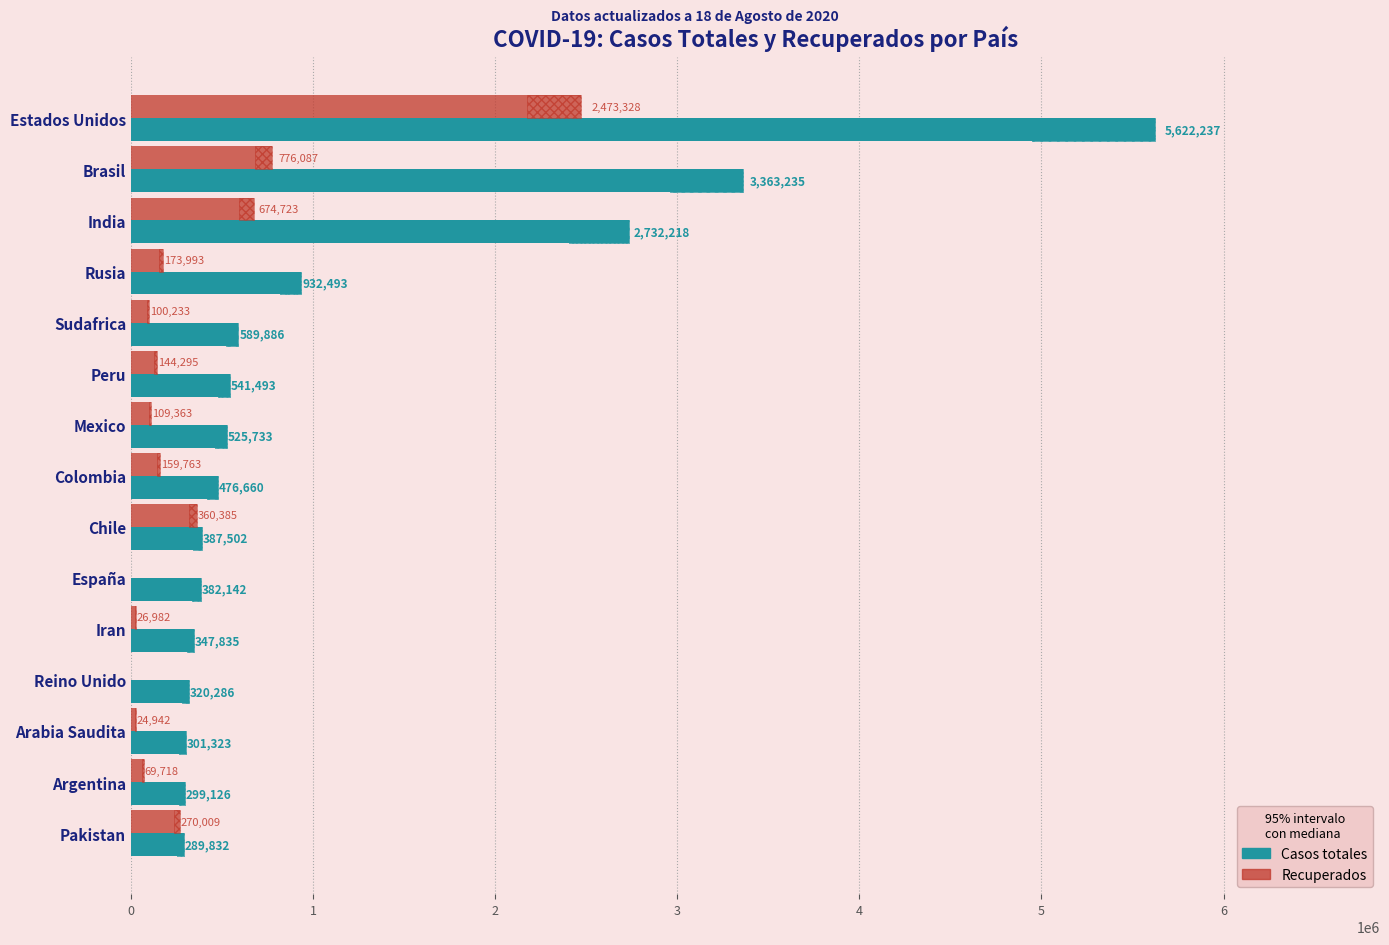

Reading left to right, transcribe all the data shown in this chart.

Casos totales: 5622237	3363235	2732218	932493	589886	541493	525733	476660	387502	382142	347835	320286	301323	299126	289832
Recuperados: 2473328	776087	674723	173993	100233	144295	109363	159763	360385	0	26982	0	24942	69718	270009